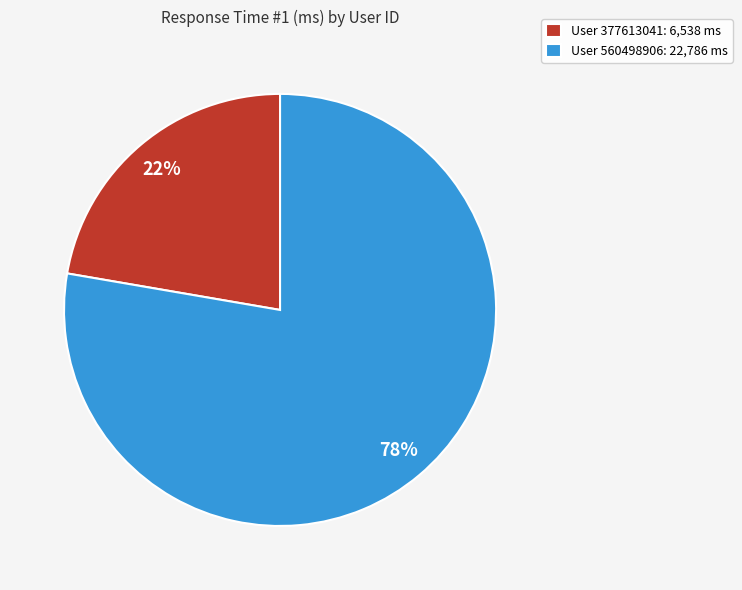

Between User 560498906: 22,786 ms and User 377613041: 6,538 ms, which is larger?

User 560498906: 22,786 ms